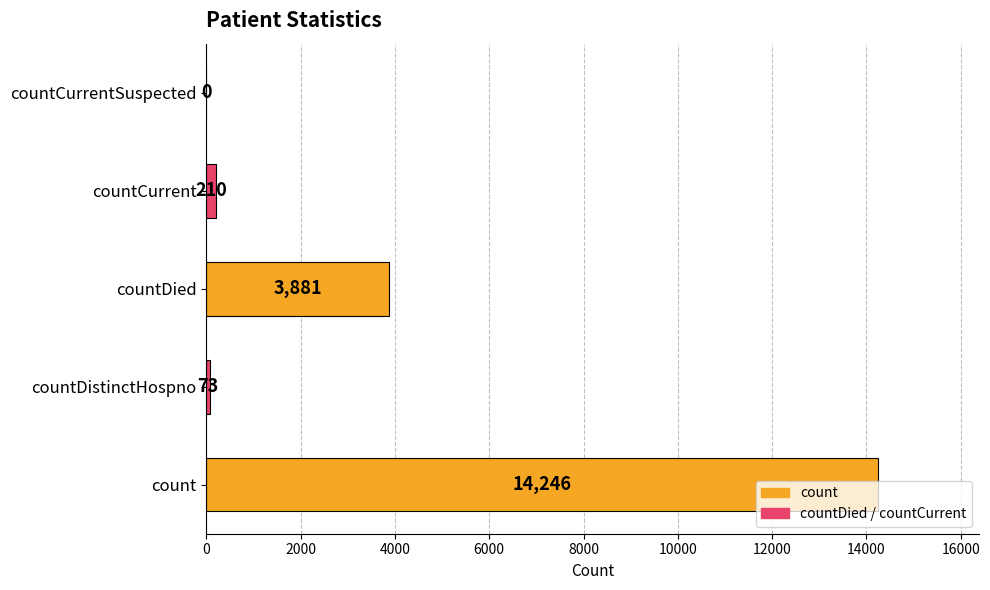

How many values are above zero?

4